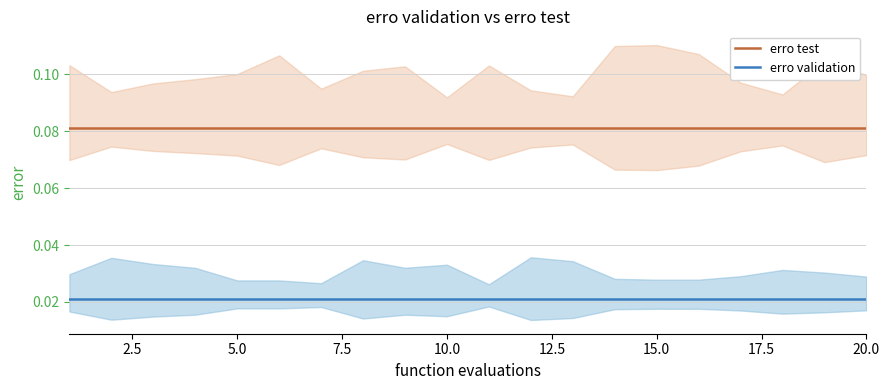

At how many categories does at least one series exceed 0?

20